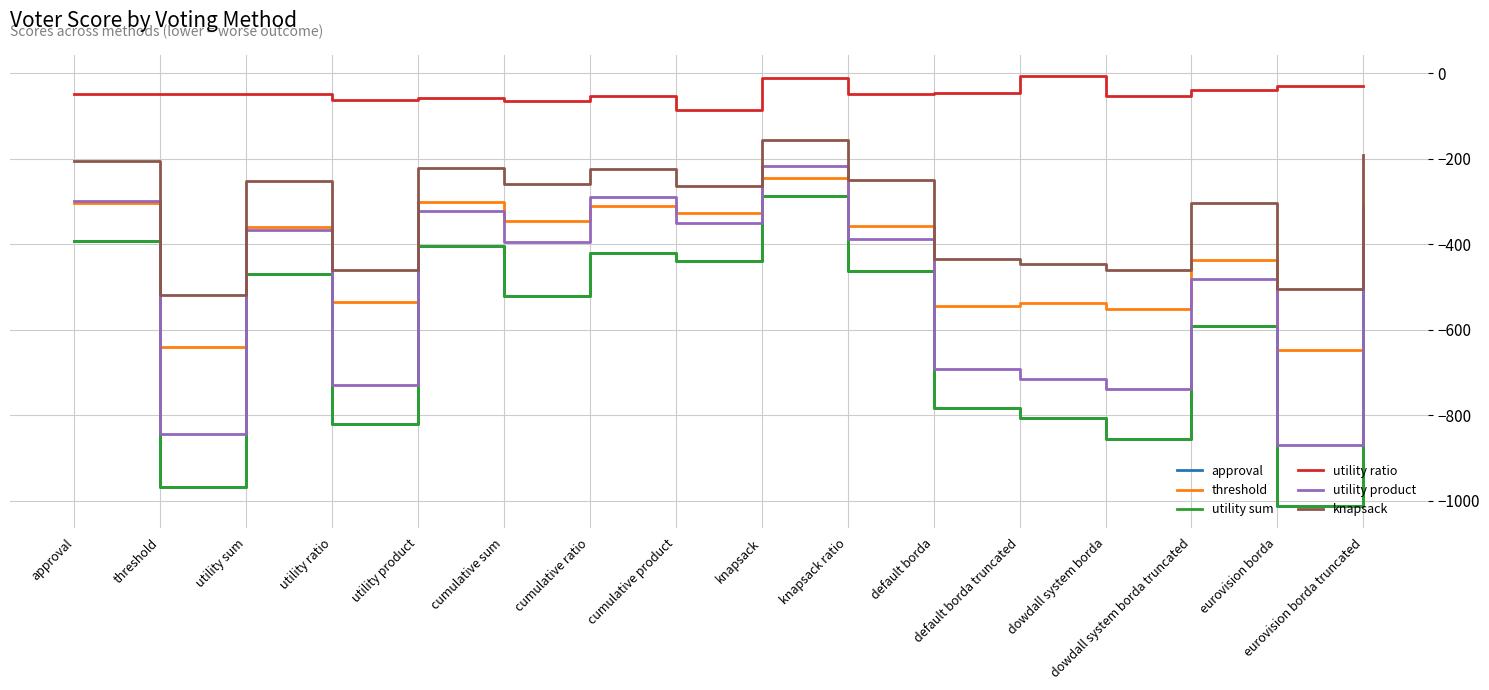

What is the minimum value for utility ratio?

-85